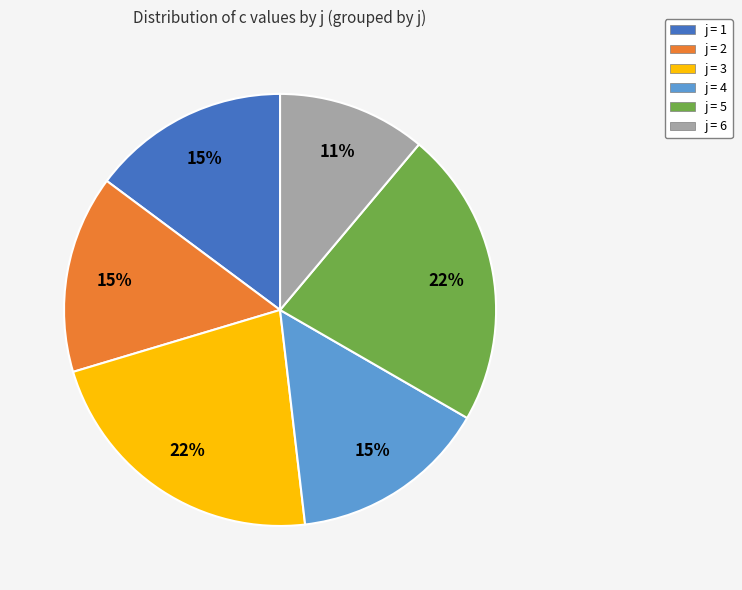

Which slice is the smallest?

j = 6